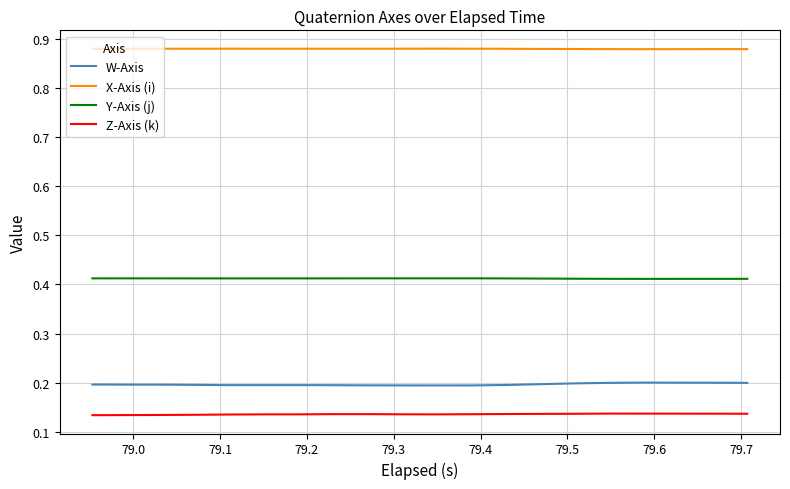

Rank the series by their maximum value, from lowest to highest.

Z-Axis (k), W-Axis, Y-Axis (j), X-Axis (i)